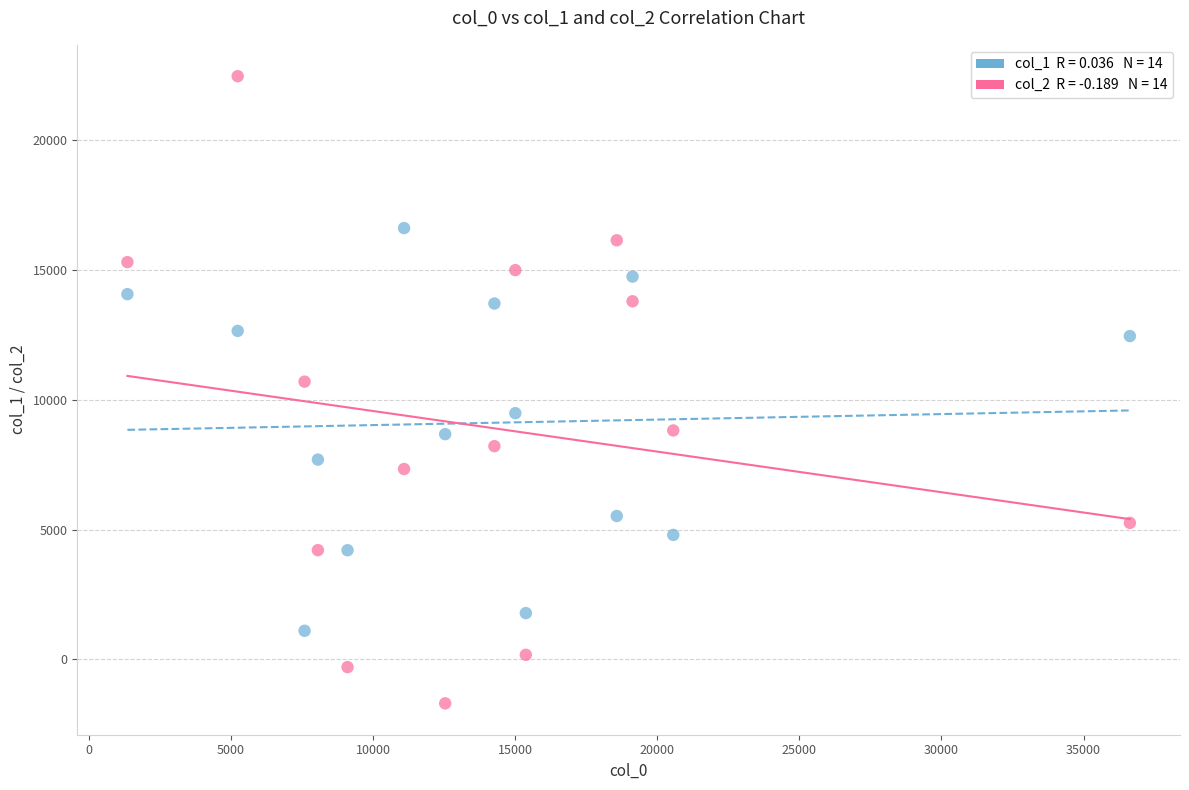

Across all data points, what is the range of X values (max minus min)?

35270.4